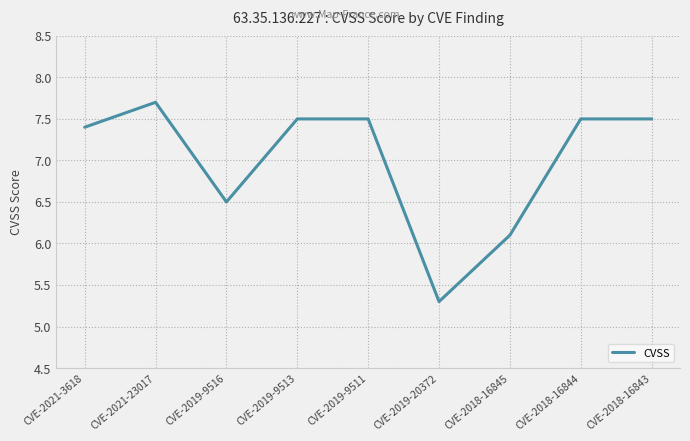

What is the maximum value shown in the chart?

7.7